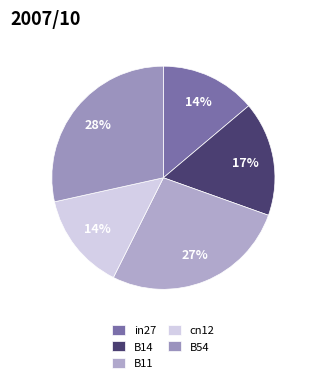

True or false: B14 accounts for 17% of the total.

True